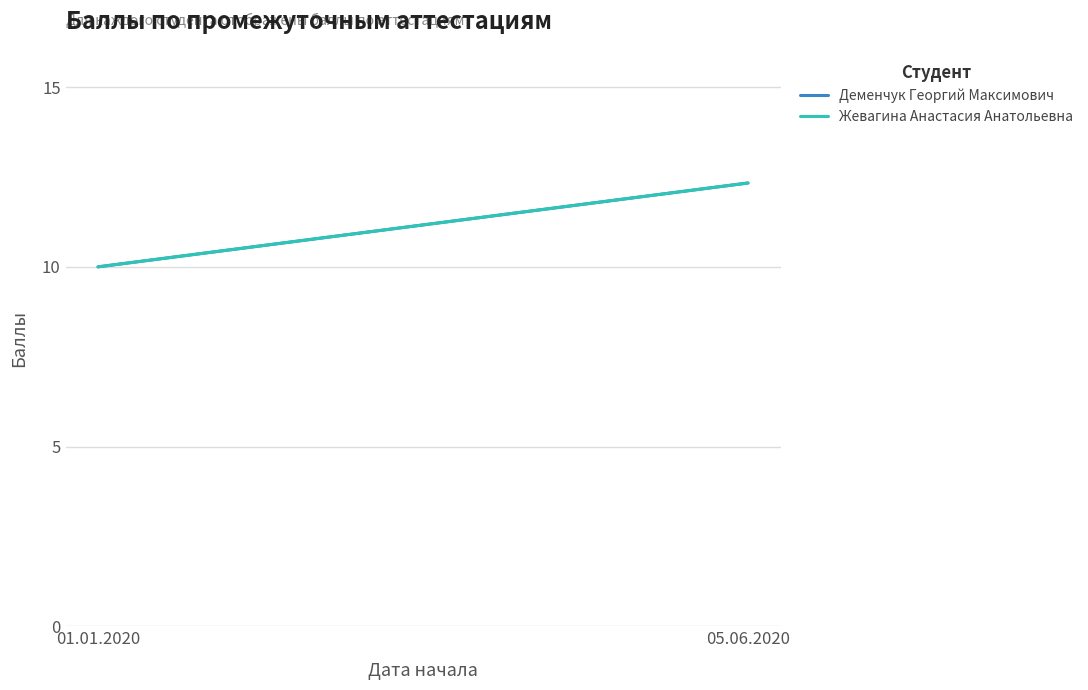

Which category has the lowest value across all series?

01.01.2020